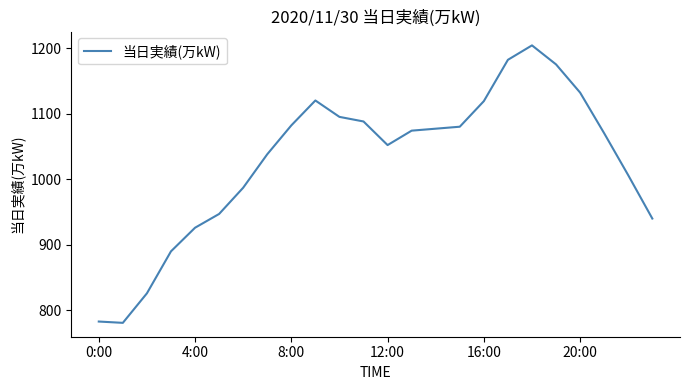

How many distinct data groups are displayed?

1